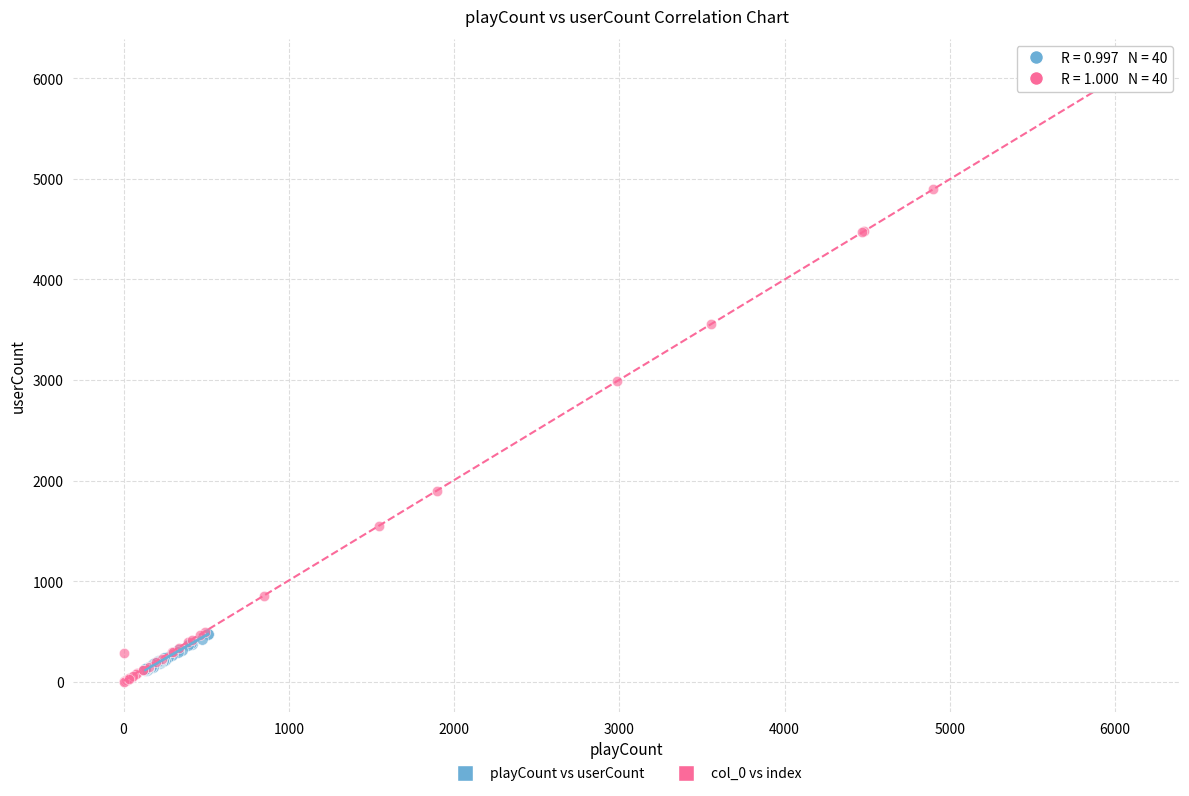

Which series contains the highest Y value?

col_0 vs index